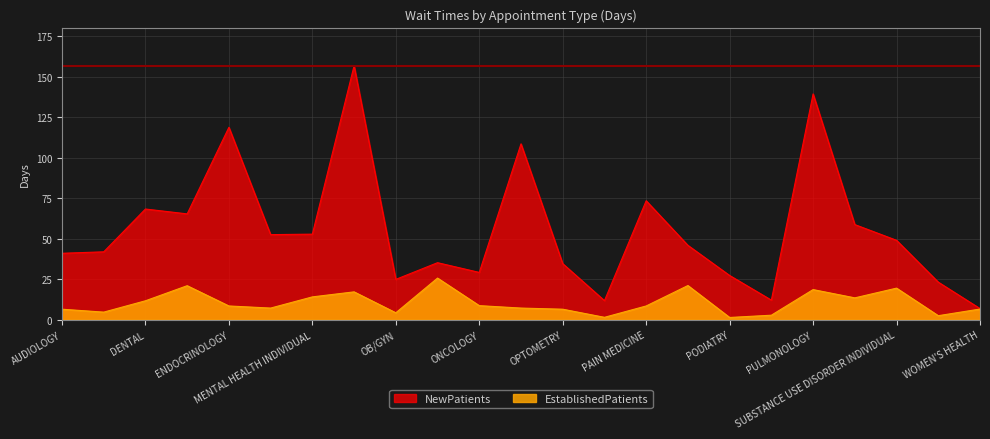

Which series has the largest total across all categories?

NewPatients